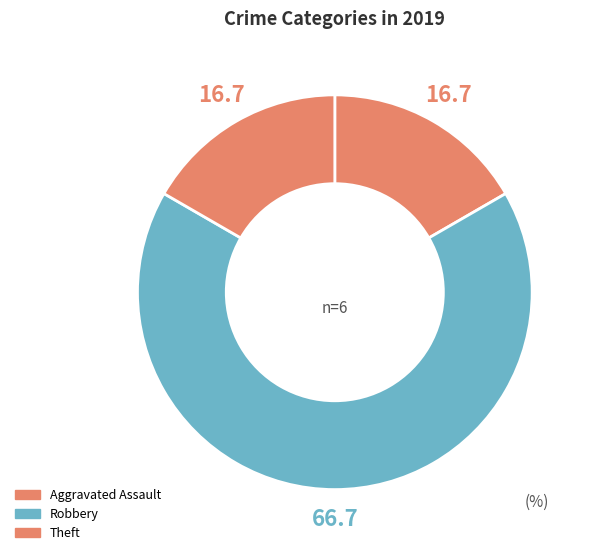

How many slices are in this pie chart?

3